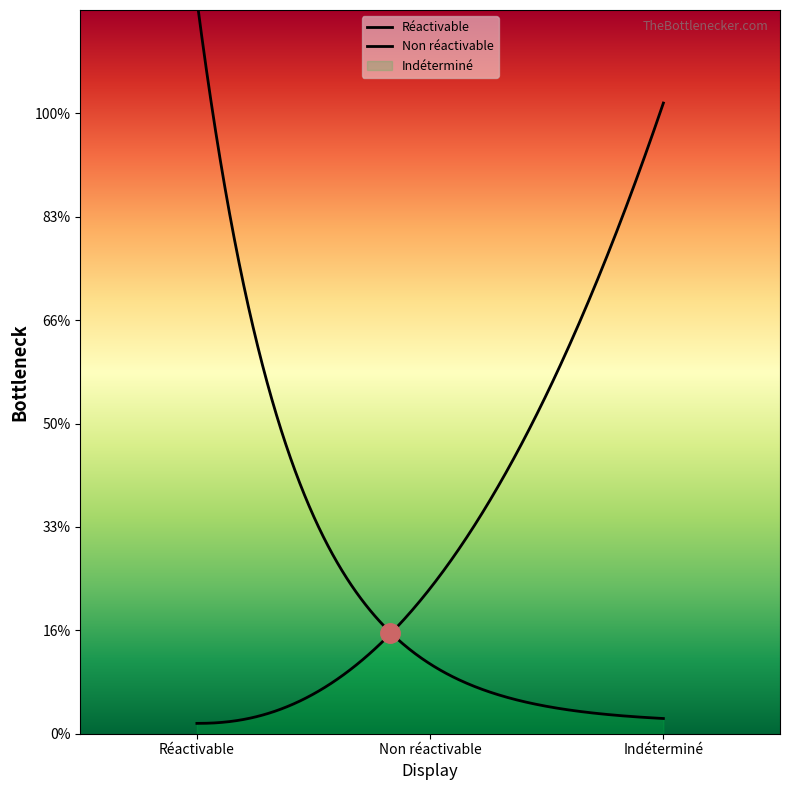

List the labels in order of value, largest first.

Indéterminé, Non réactivable, Réactivable